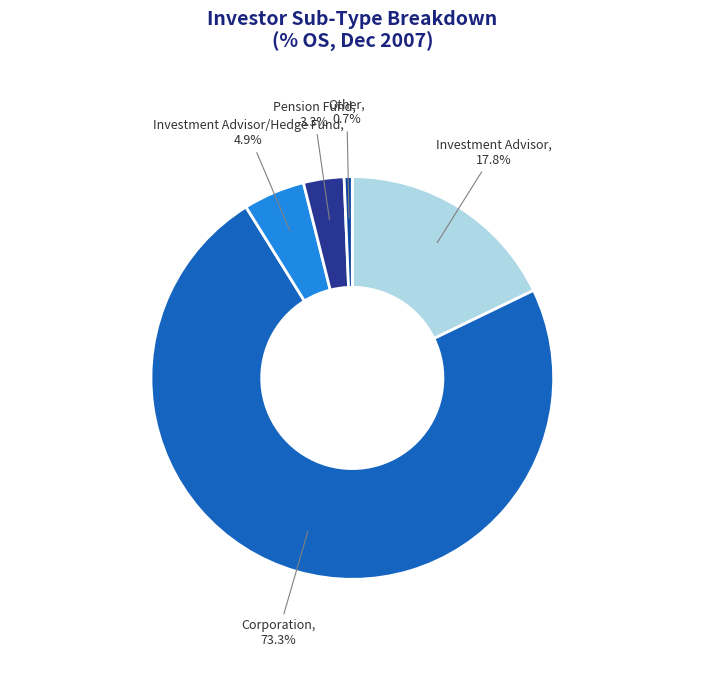

How many slices are in this pie chart?

5